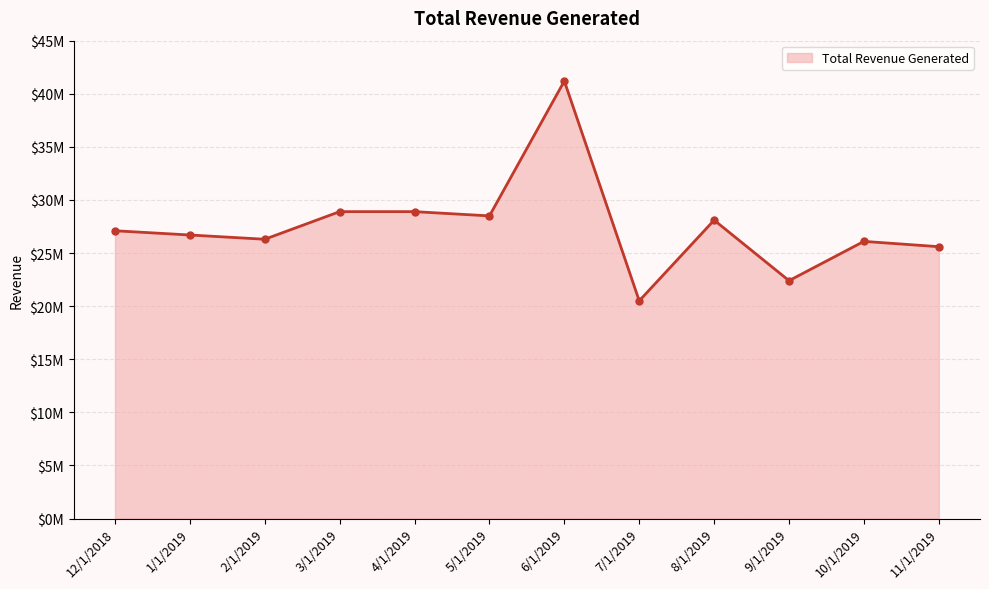

What is the sum of the values at 2/1/2019 and 12/1/2018?

53400000